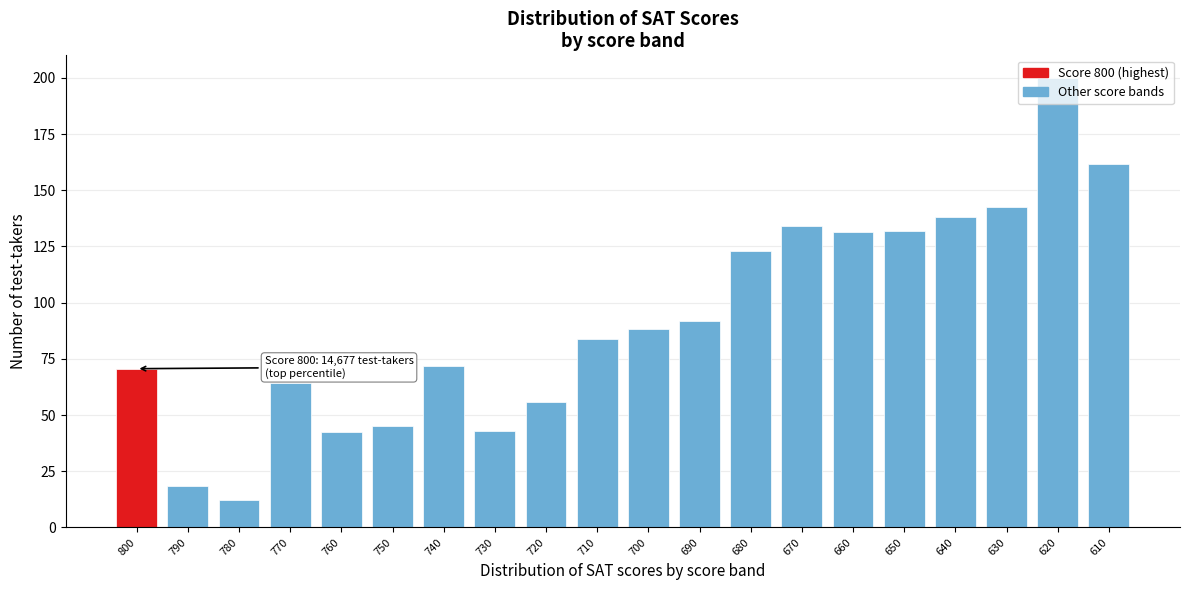

Which label corresponds to the smallest value in the chart?

780